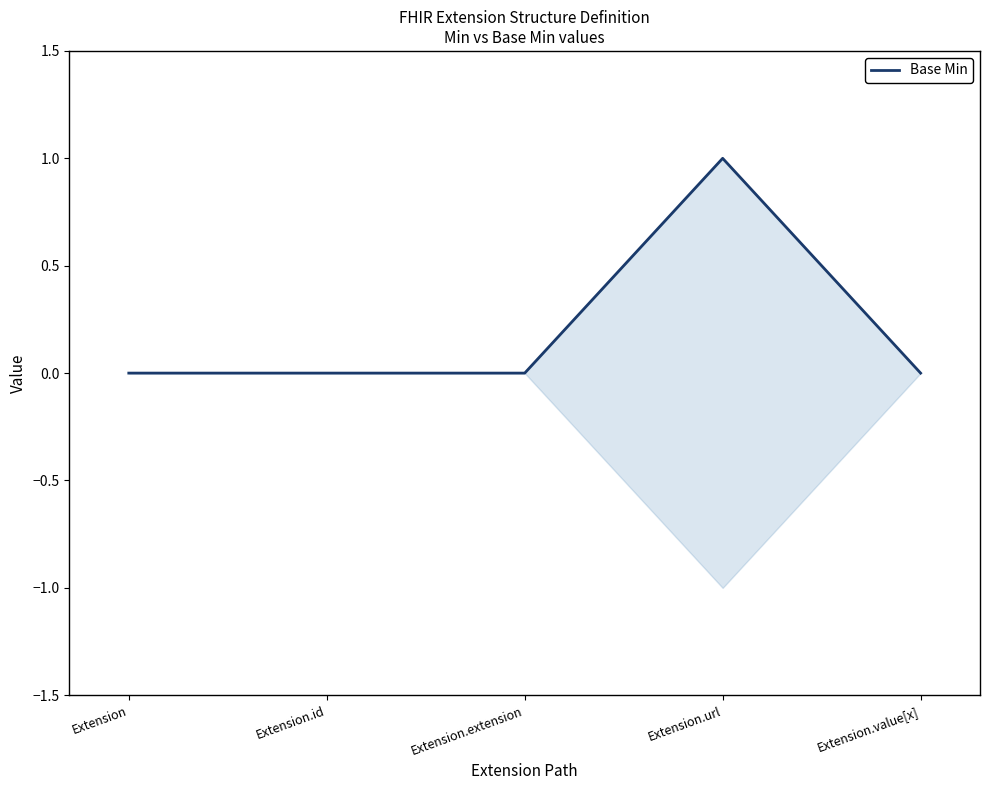

Reading left to right, list all the values displayed in this chart.

0	0	0	1	0